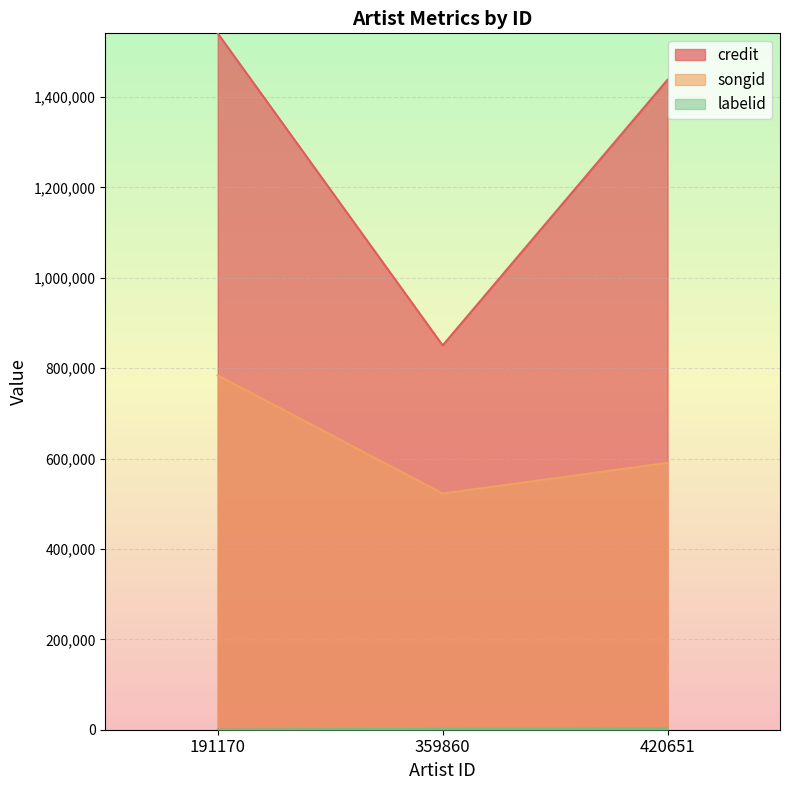

How many songid values are between 522601 and 783959?

3